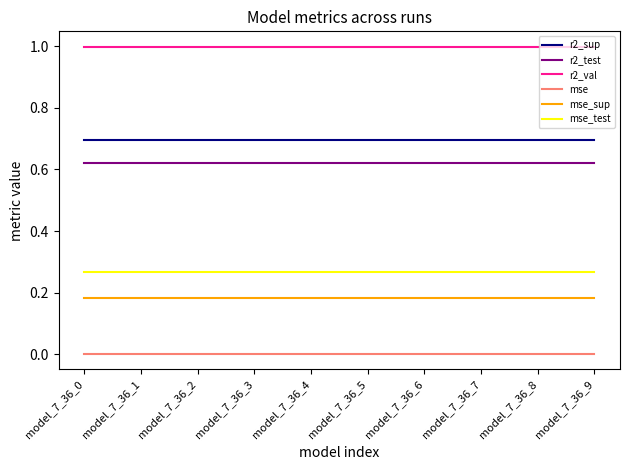

Rank the series at model_7_36_2 from lowest to highest value.

mse, mse_sup, mse_test, r2_test, r2_sup, r2_val